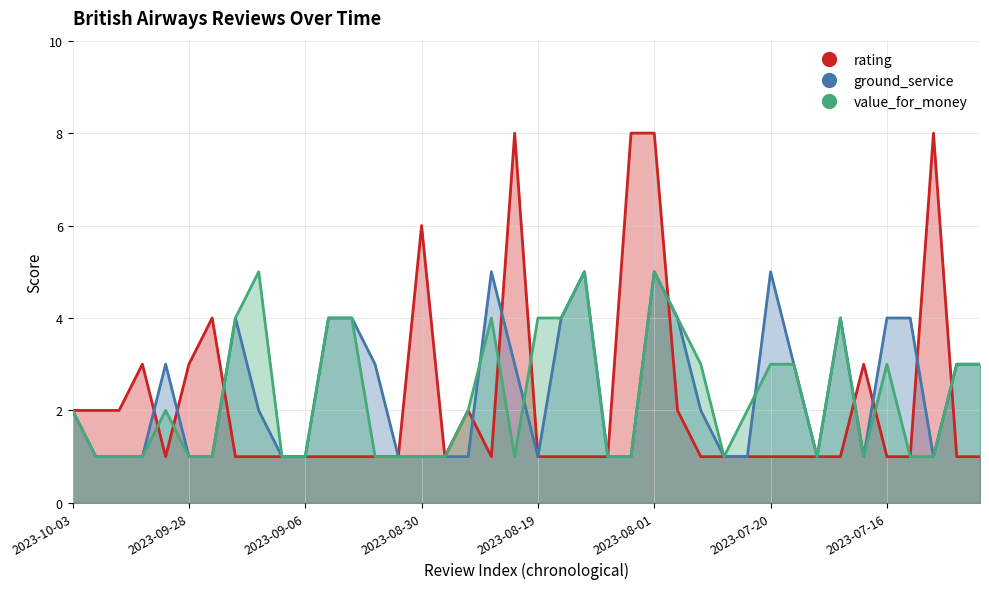

True or false: ground_service and rating intersect in this chart.

True